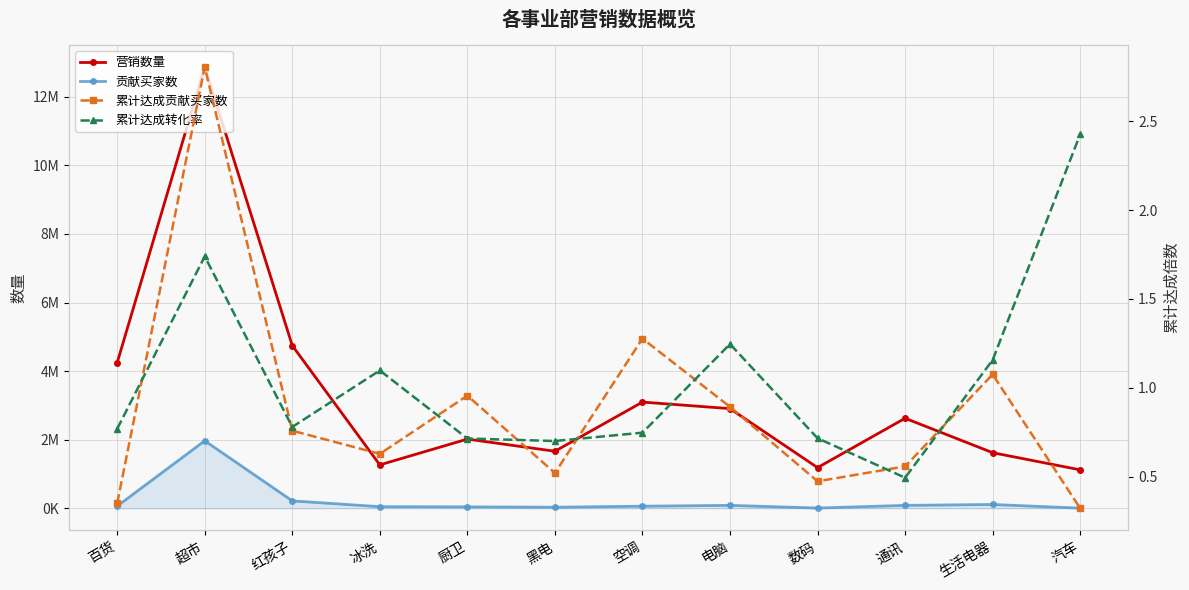

Is the value of 累计达成转化率 at 黑电 greater than the value of 贡献买家数 at 红孩子?

No